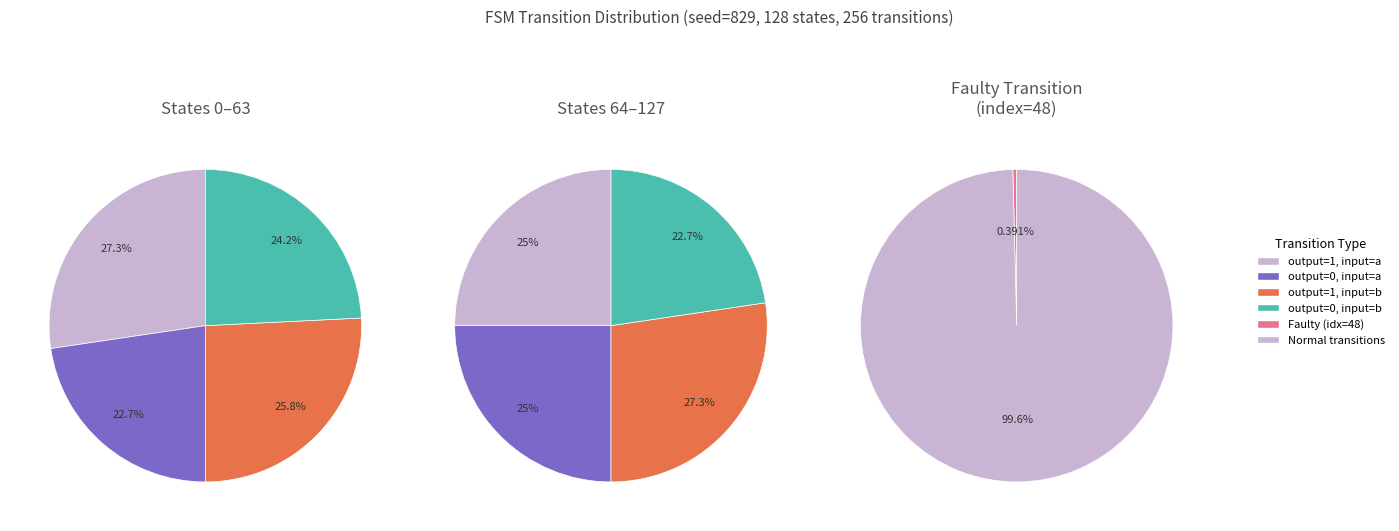

The output=0, input=a slice represents 14% of the pie. True or false?

False